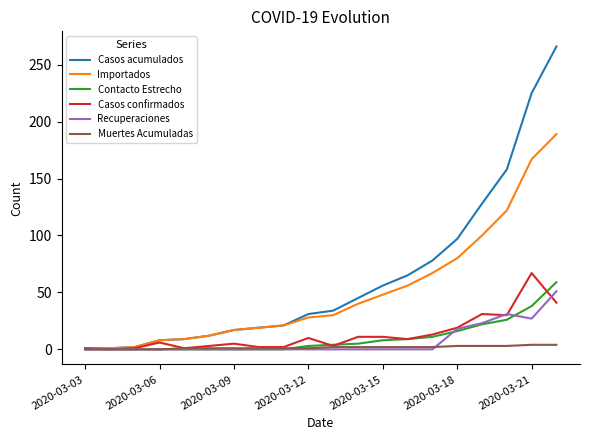

Which series has the widest spread of values?

Casos acumulados